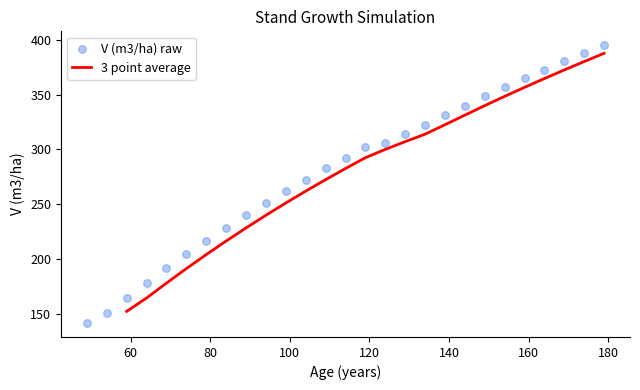

What is the highest value of the 3 point average series?

387.7